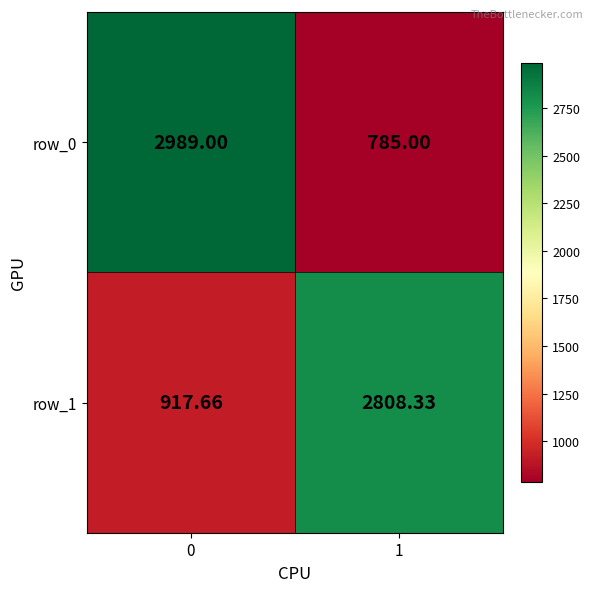

What is the sum of all row_0 values?

3774.0